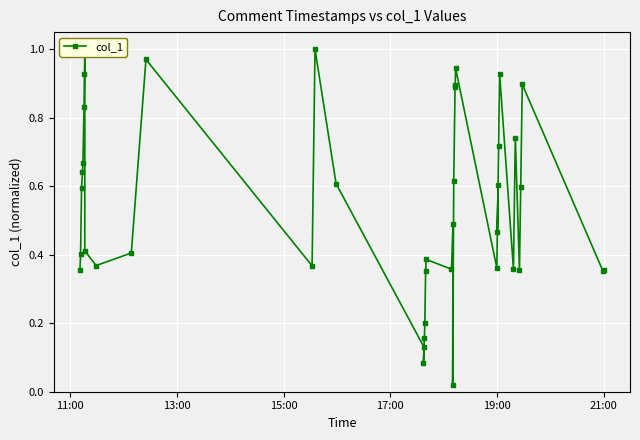

How many lines are shown in the chart?

1